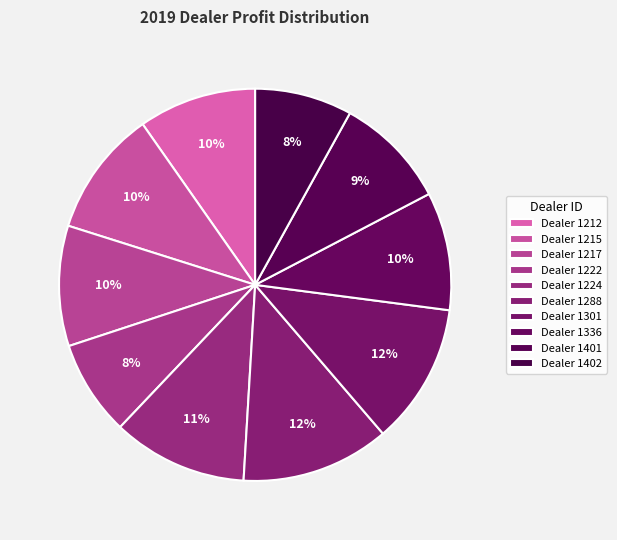

Which slice is the largest?

1288